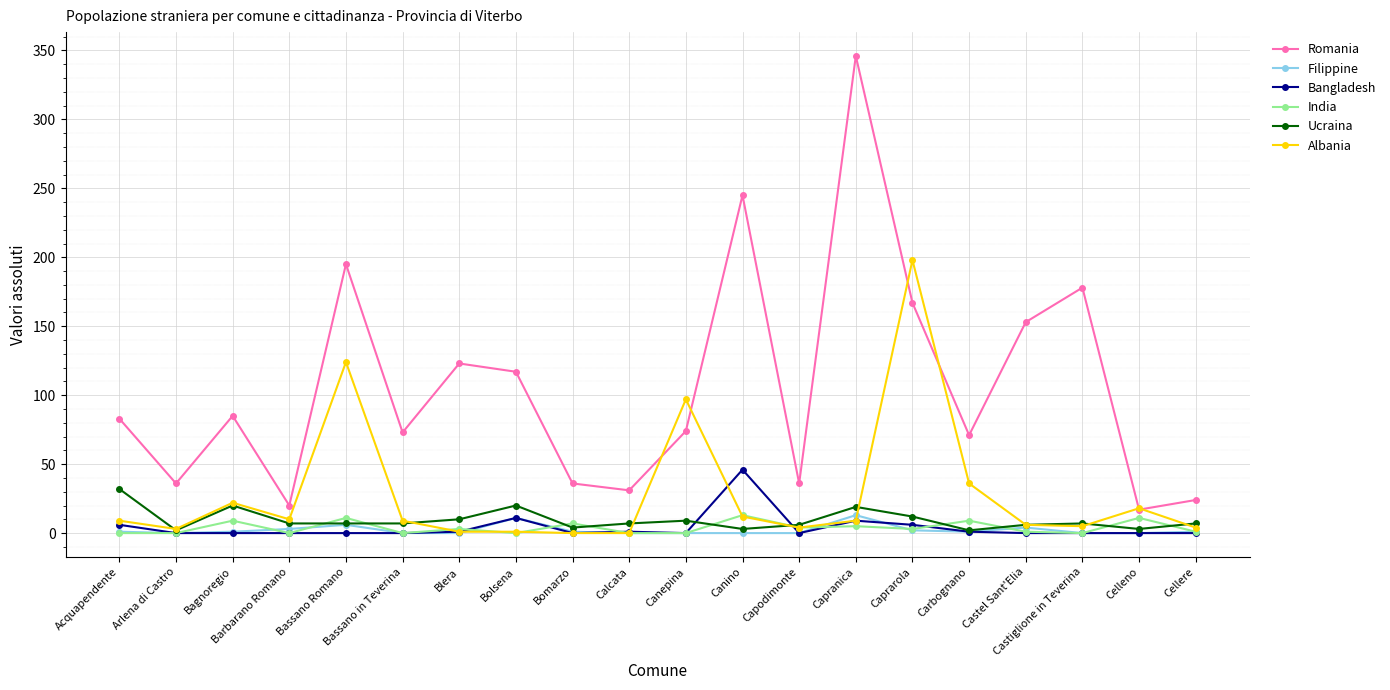

What is the maximum value for Ucraina?

32